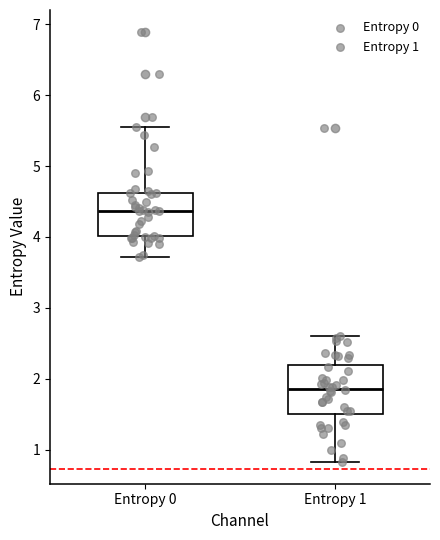

Where is the upper edge of the box for Entropy 0 on the y-axis? The values are not printed on the chart, so give them approximately, as read against the axis.

4.6